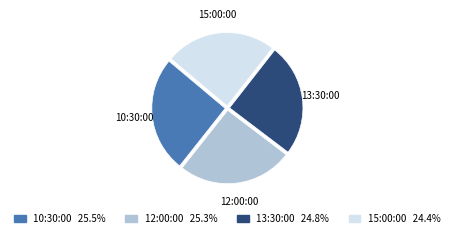

Does 13:30:00 account for over 50% of the chart?

No